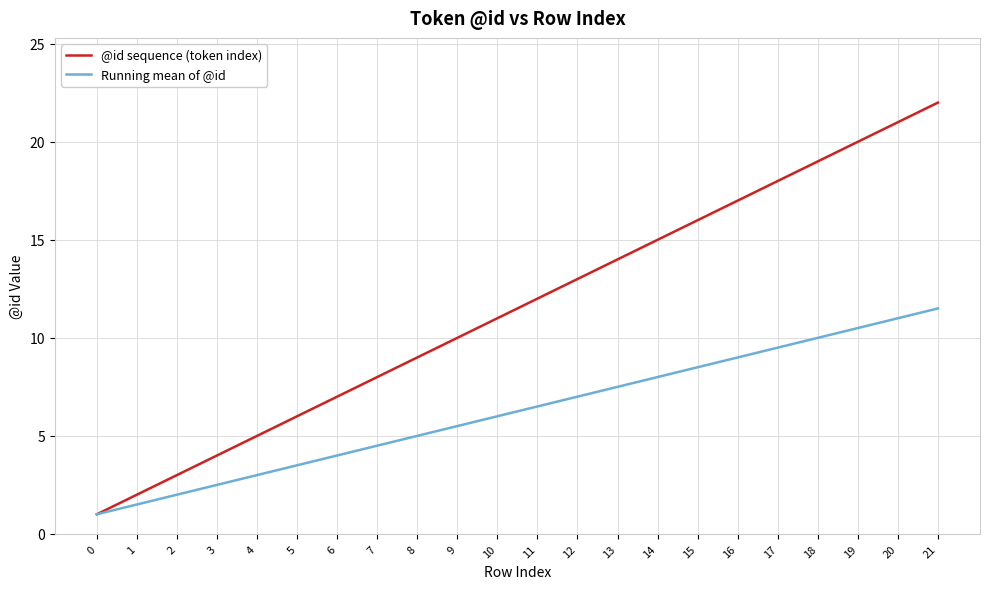

Which series has the largest total across all categories?

@id sequence (token index)